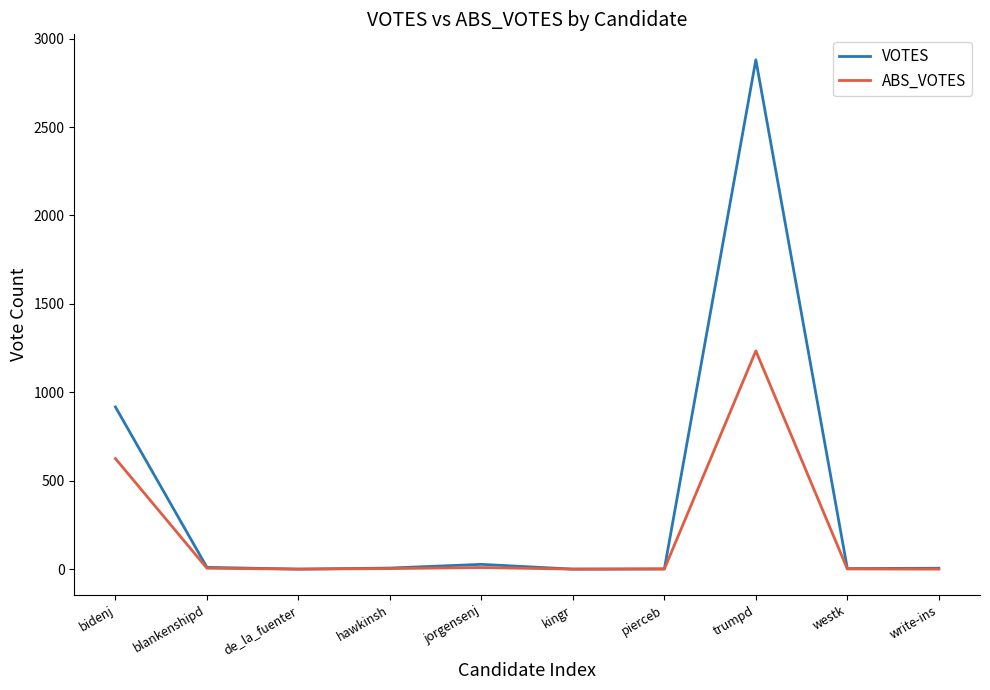

What is the highest value of the ABS_VOTES series?

1234